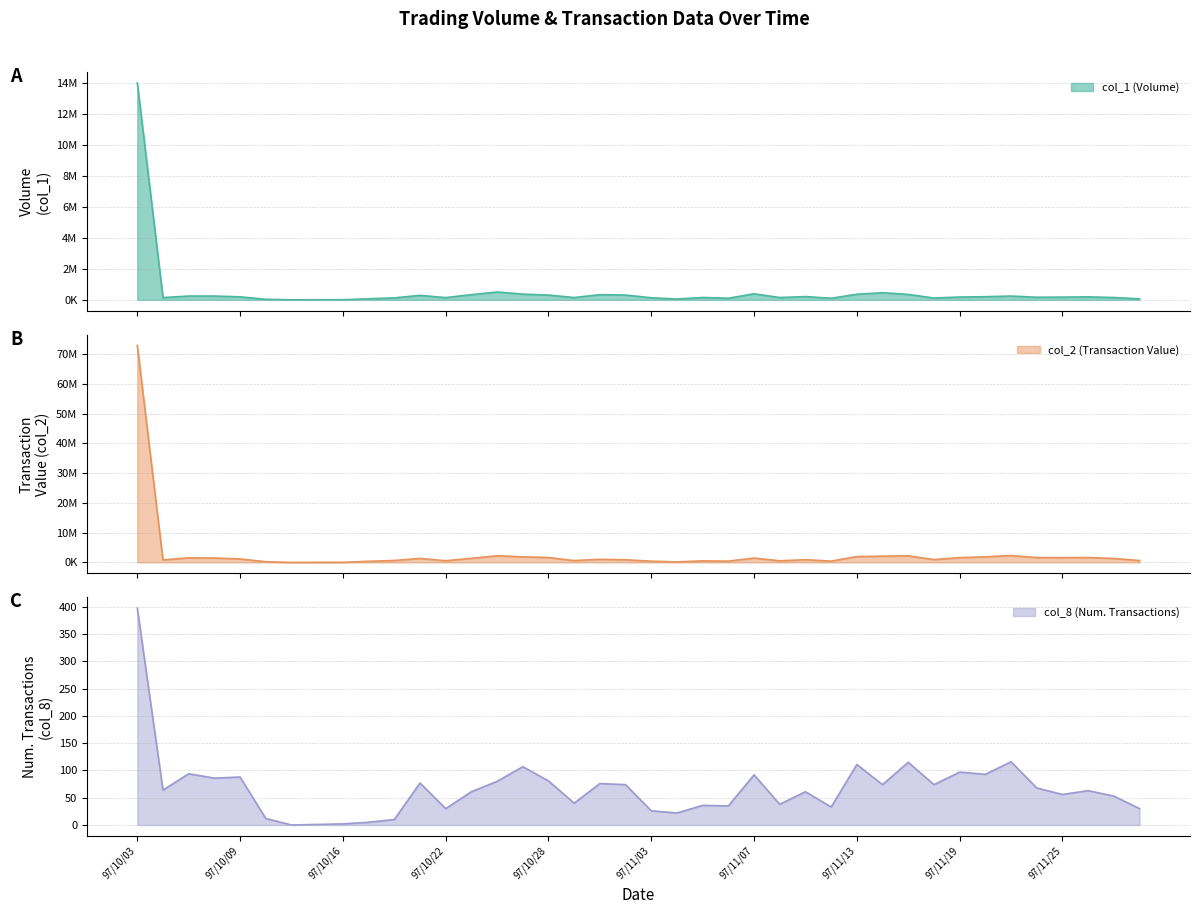

How many interior local peaks does the col_2 series have?

10